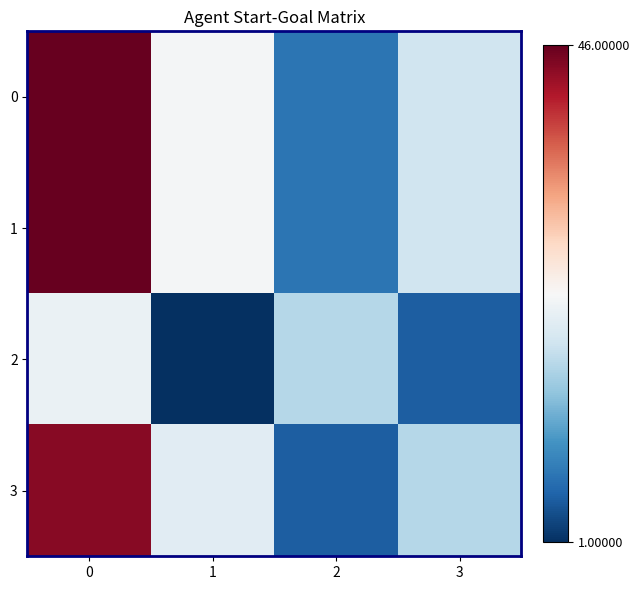

What is the approximate value of 3 at 3, to the nearest 10?

20